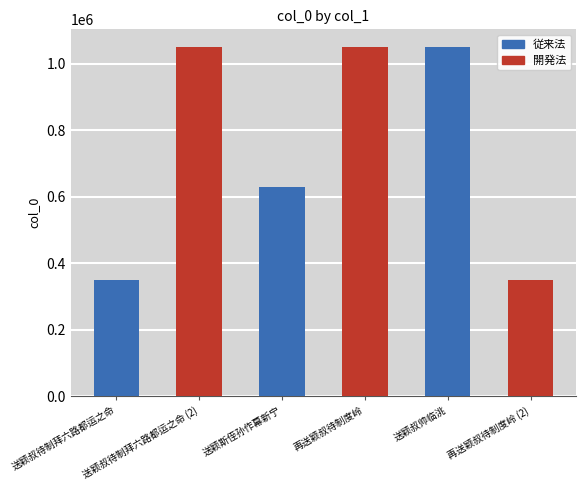

What is the difference between the maximum and minimum values?

703474